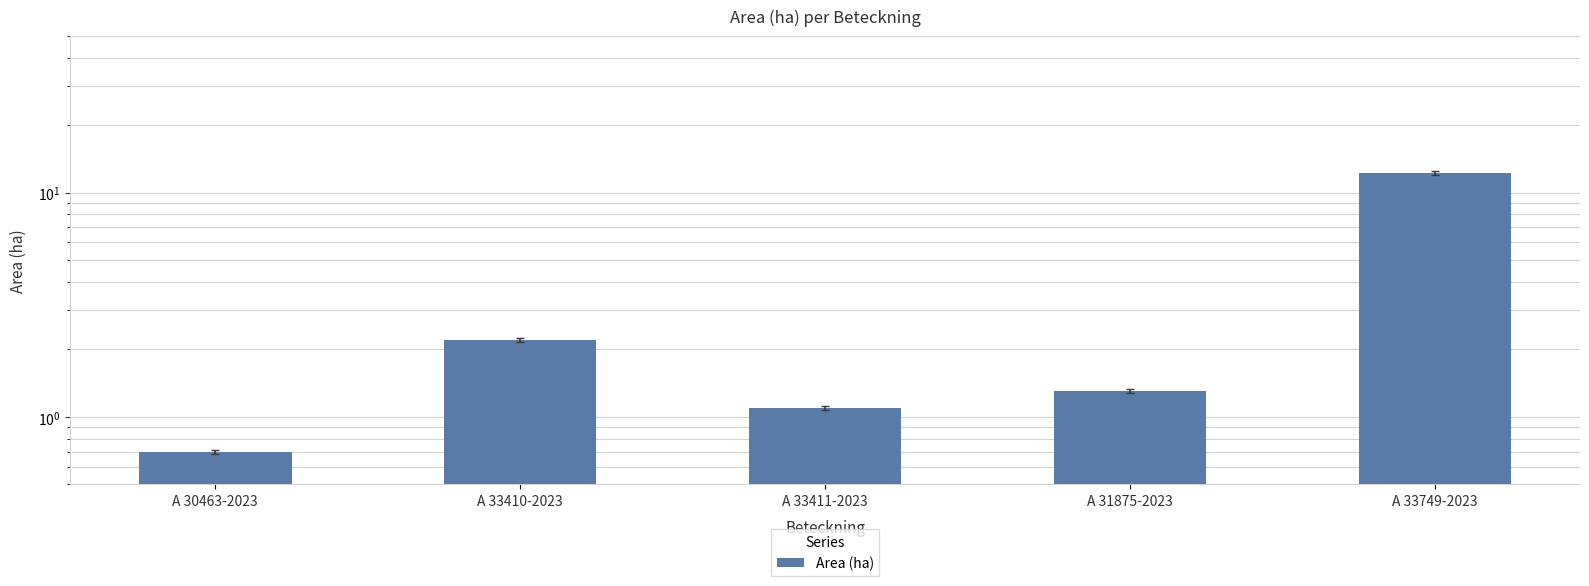

Reading right to left, list all the values displayed in this chart.

A 33749-2023=12.3	A 31875-2023=1.3	A 33411-2023=1.1	A 33410-2023=2.2	A 30463-2023=0.7